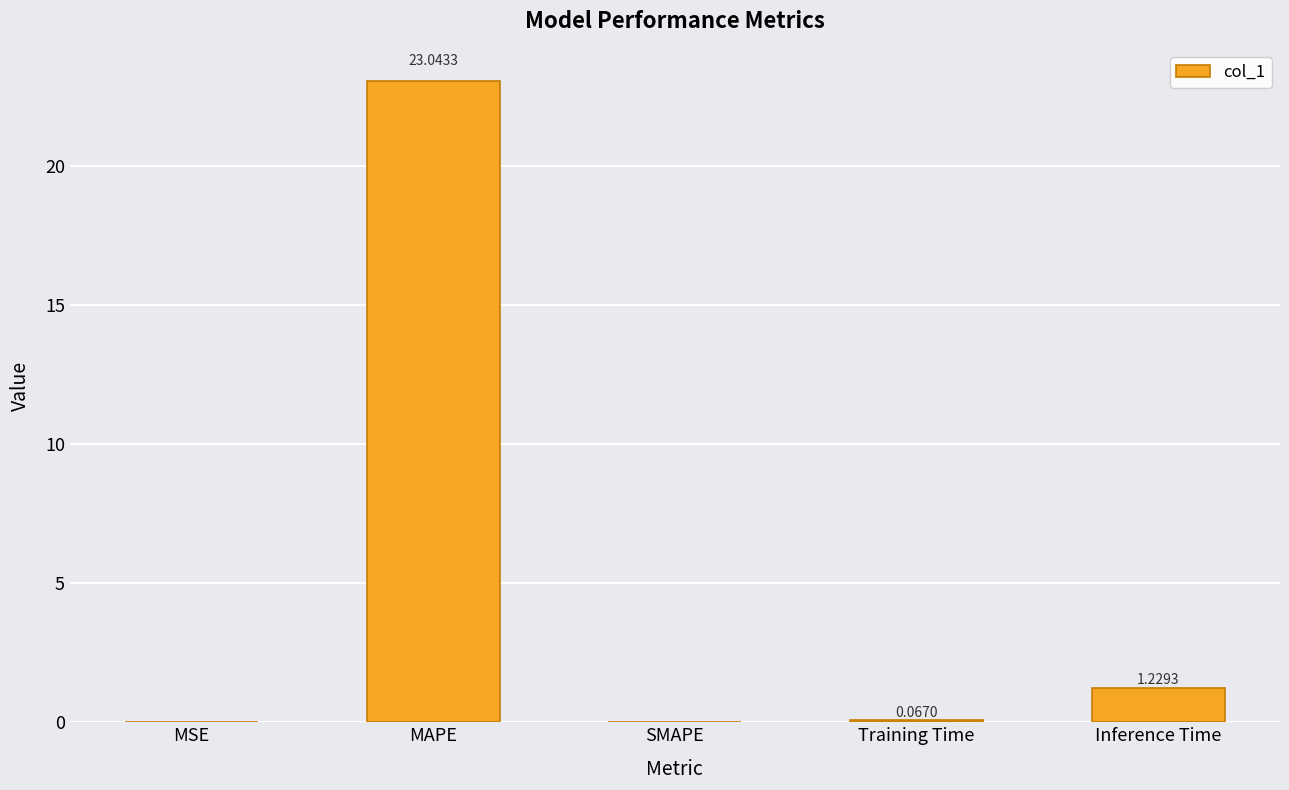

At which label is the value closest to 11?

Inference Time